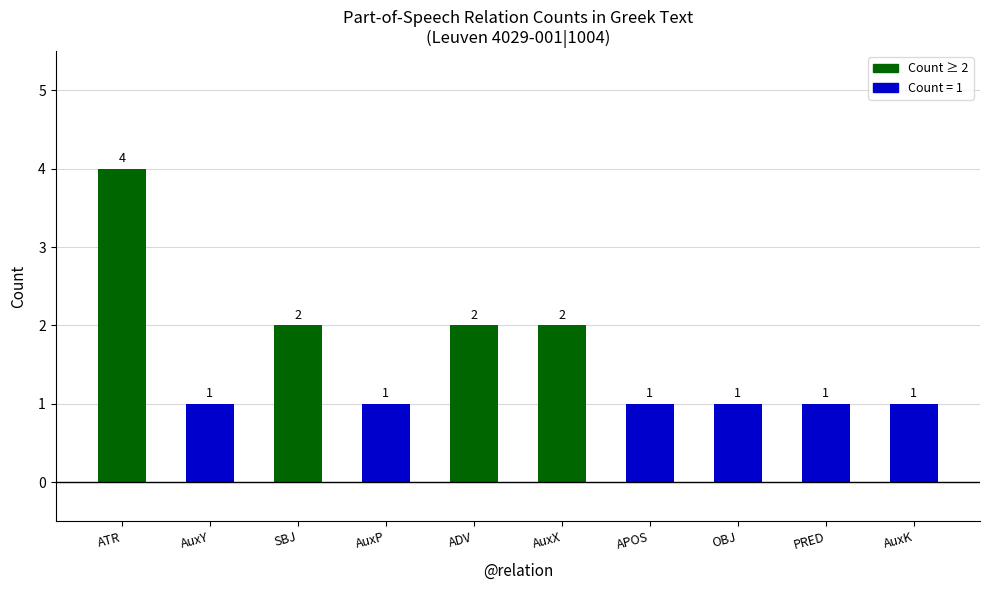

What is the sum of the values at APOS and AuxK?

2